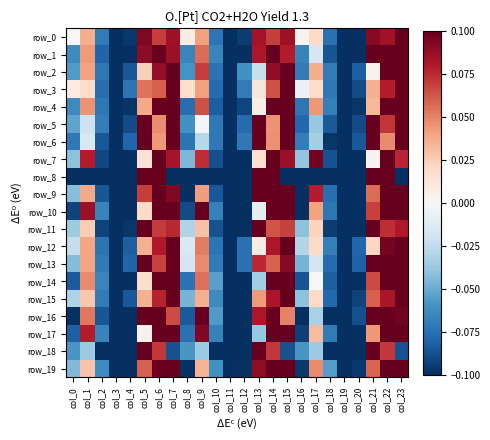

What is the difference between the second highest and minimum values in the row_19 series?

0.3